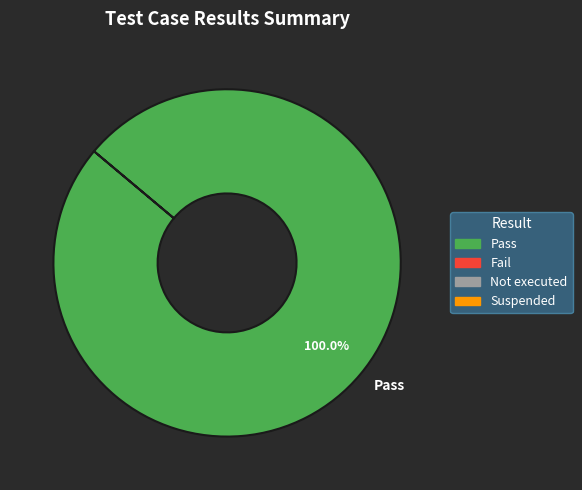

Which category accounts for the majority?

Pass